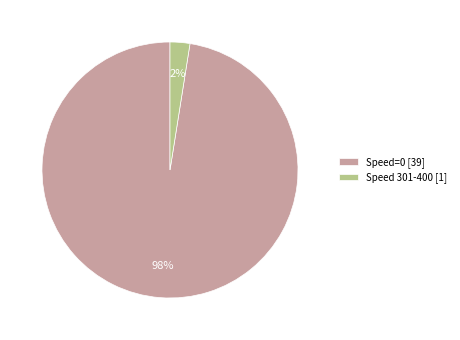

What is the majority slice?

Speed=0 [39]